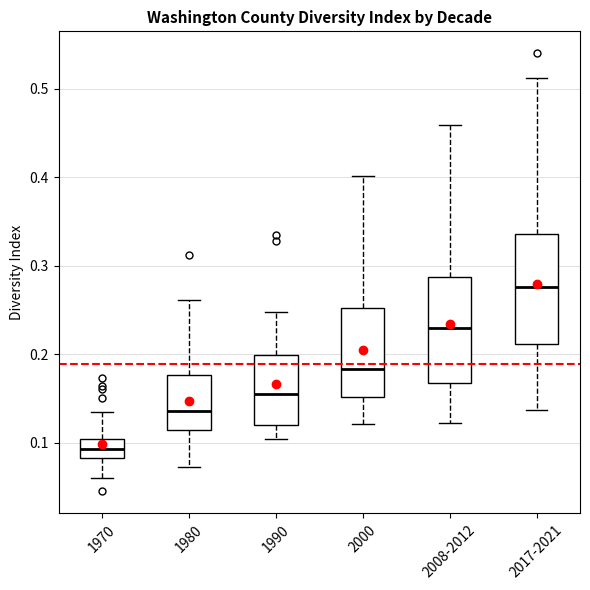

Where is the upper edge of the box for 2008-2012 on the y-axis? The values are not printed on the chart, so give them approximately, as read against the axis.

0.29